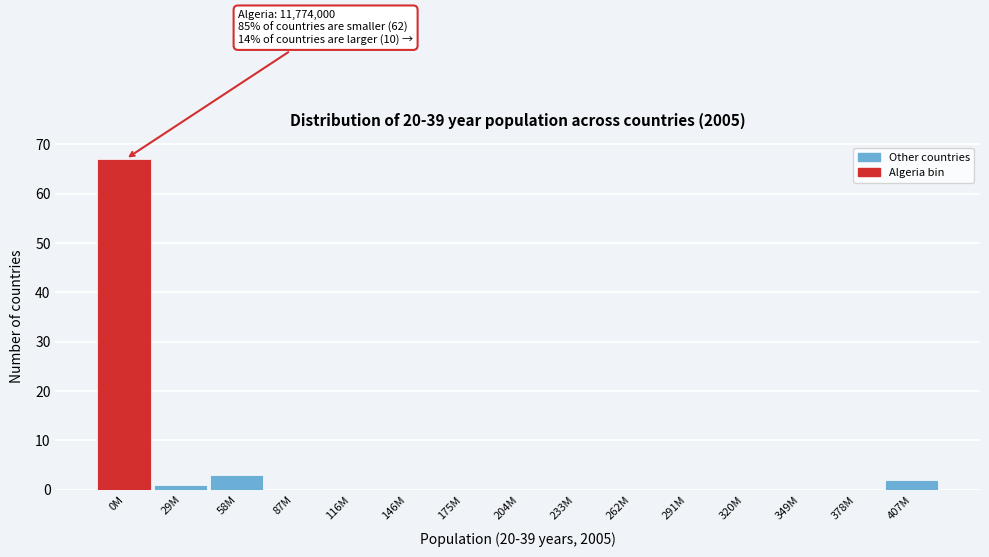

Reading left to right, transcribe all the data shown in this chart.

0M=67	29M=1	58M=3	87M=0	116M=0	146M=0	175M=0	204M=0	233M=0	262M=0	291M=0	320M=0	349M=0	378M=0	407M=2